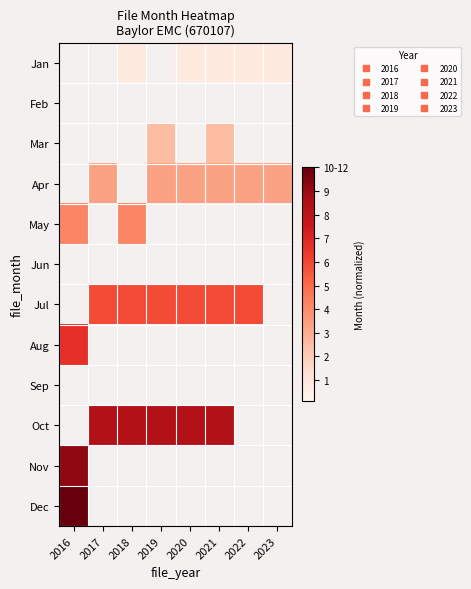

Which series has the largest total across all categories?

Oct